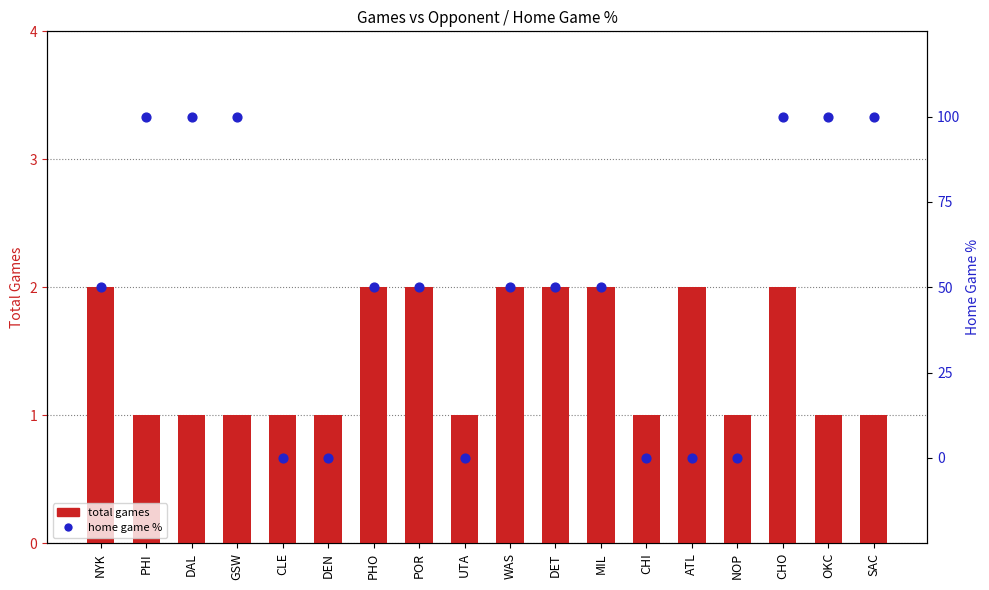

At how many categories does at least one series exceed 35?

12